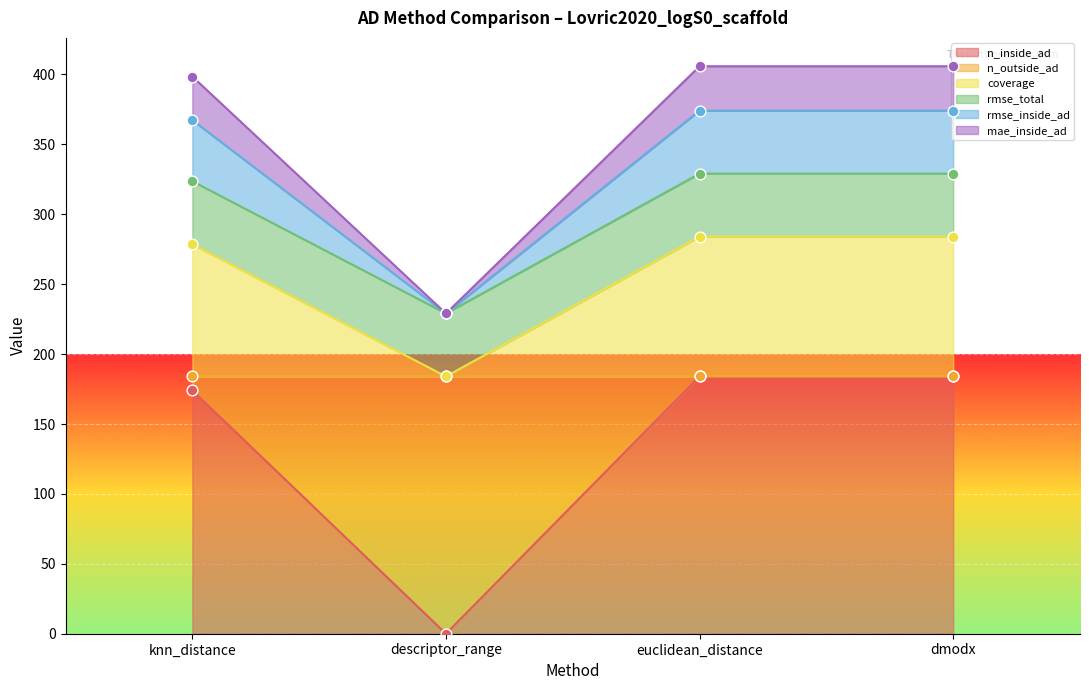

Which series reaches the minimum Y coordinate?

n_inside_ad